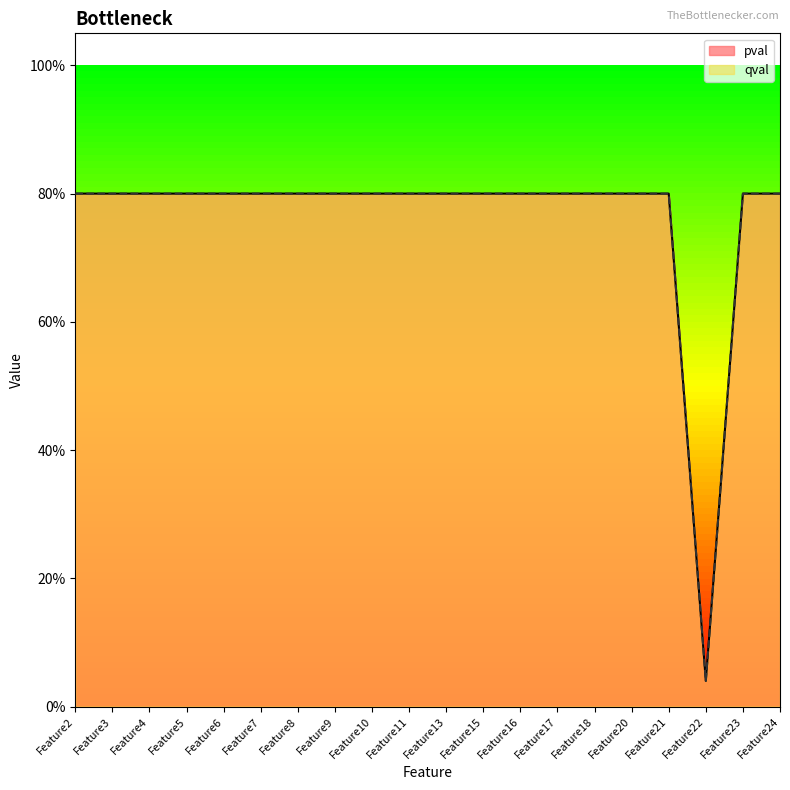

Which series has the largest range (max minus min)?

pval